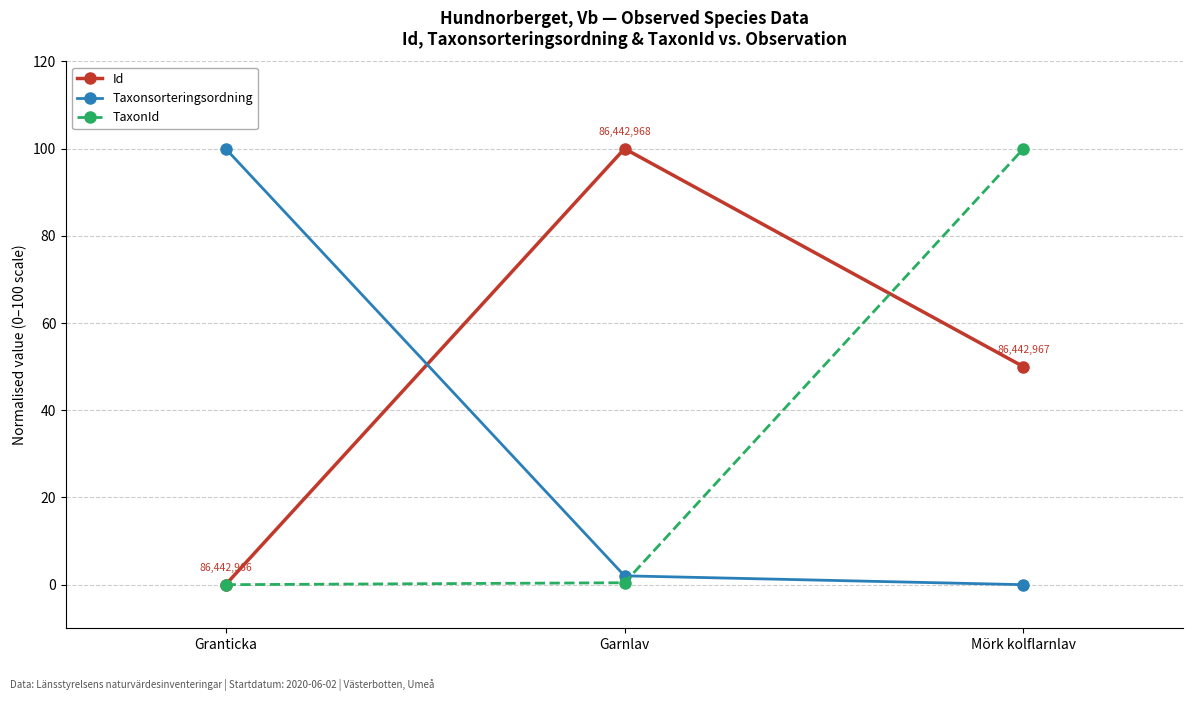

Does the chart display data point markers on the line(s)?

Yes